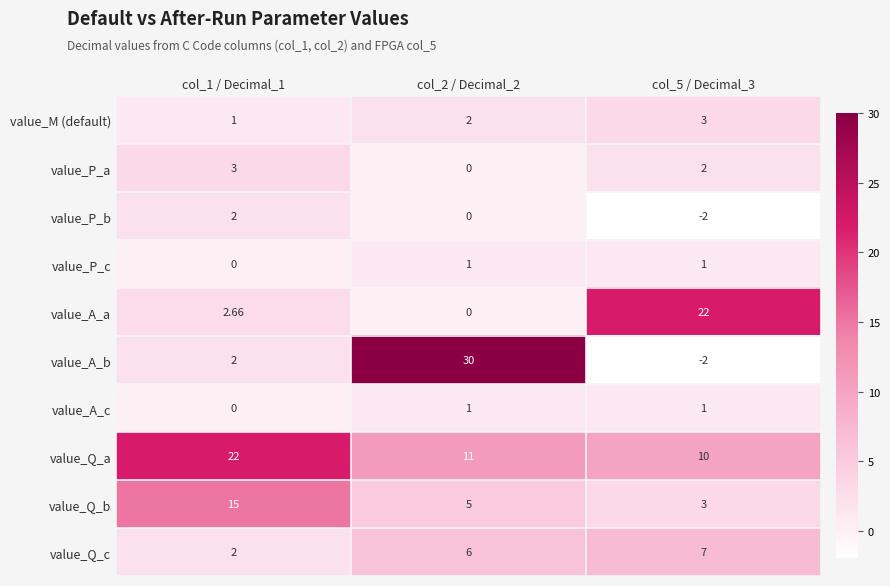

Is the value of value_A_c at col_1 / Decimal_1 greater than the value of value_Q_a at col_1 / Decimal_1?

No